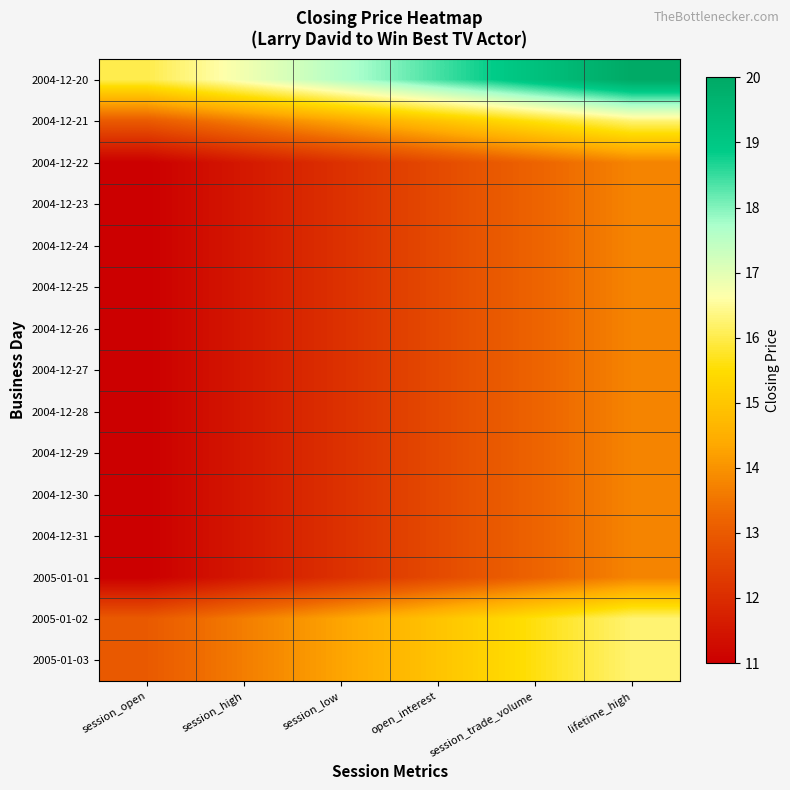

Reading right to left, what are all the values shown in this chart?

2004-12-20: lifetime_high=20.0	session_trade_volume=19.2	open_interest=18.4	session_low=17.6	session_high=16.8	session_open=16.0
2004-12-21: lifetime_high=16.2	session_trade_volume=15.6	open_interest=14.9	session_low=14.3	session_high=13.7	session_open=13.0
2004-12-22: lifetime_high=13.8	session_trade_volume=13.2	open_interest=12.6	session_low=12.1	session_high=11.6	session_open=11.0
2004-12-23: lifetime_high=13.8	session_trade_volume=13.2	open_interest=12.6	session_low=12.1	session_high=11.6	session_open=11.0
2004-12-24: lifetime_high=13.8	session_trade_volume=13.2	open_interest=12.6	session_low=12.1	session_high=11.6	session_open=11.0
2004-12-25: lifetime_high=13.8	session_trade_volume=13.2	open_interest=12.6	session_low=12.1	session_high=11.6	session_open=11.0
2004-12-26: lifetime_high=13.8	session_trade_volume=13.2	open_interest=12.6	session_low=12.1	session_high=11.6	session_open=11.0
2004-12-27: lifetime_high=13.8	session_trade_volume=13.2	open_interest=12.6	session_low=12.1	session_high=11.6	session_open=11.0
2004-12-28: lifetime_high=13.8	session_trade_volume=13.2	open_interest=12.6	session_low=12.1	session_high=11.6	session_open=11.0
2004-12-29: lifetime_high=13.8	session_trade_volume=13.2	open_interest=12.6	session_low=12.1	session_high=11.6	session_open=11.0
2004-12-30: lifetime_high=13.8	session_trade_volume=13.2	open_interest=12.6	session_low=12.1	session_high=11.6	session_open=11.0
2004-12-31: lifetime_high=13.8	session_trade_volume=13.2	open_interest=12.6	session_low=12.1	session_high=11.6	session_open=11.0
2005-01-01: lifetime_high=13.8	session_trade_volume=13.2	open_interest=12.6	session_low=12.1	session_high=11.6	session_open=11.0
2005-01-02: lifetime_high=16.2	session_trade_volume=15.6	open_interest=14.9	session_low=14.3	session_high=13.7	session_open=13.0
2005-01-03: lifetime_high=16.2	session_trade_volume=15.6	open_interest=14.9	session_low=14.3	session_high=13.7	session_open=13.0